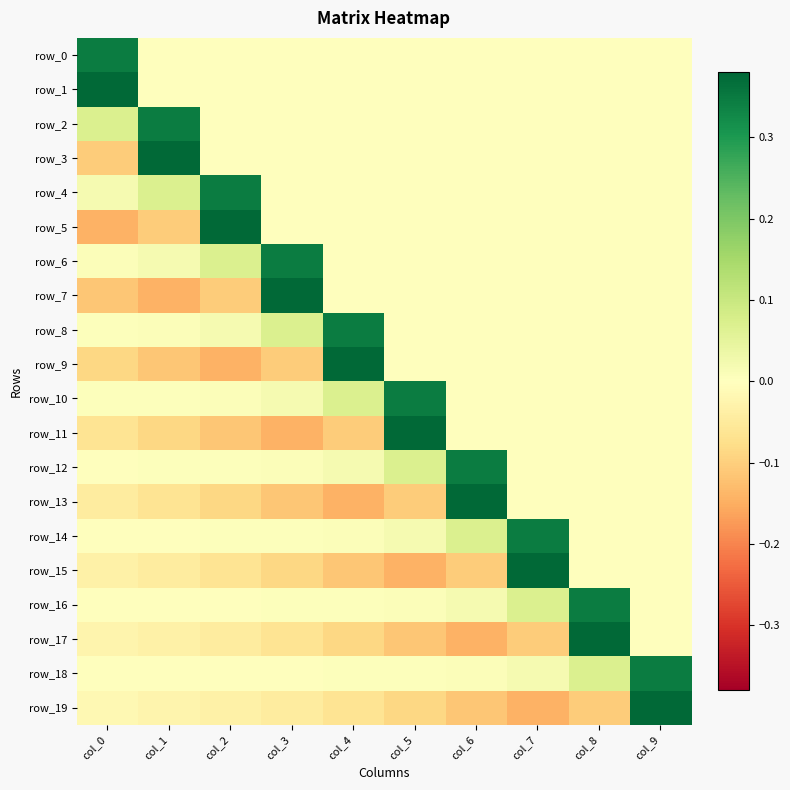

At how many categories does at least one series exceed 0?

10